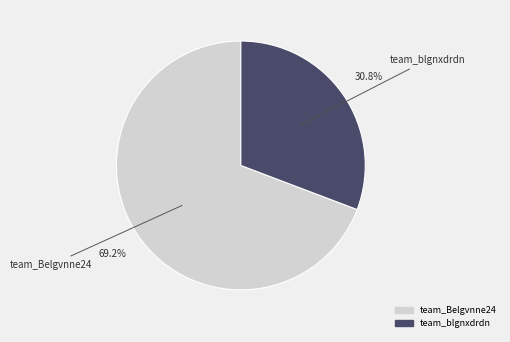

To the nearest percent, what is the difference between the largest and smallest slice percentages?

38%